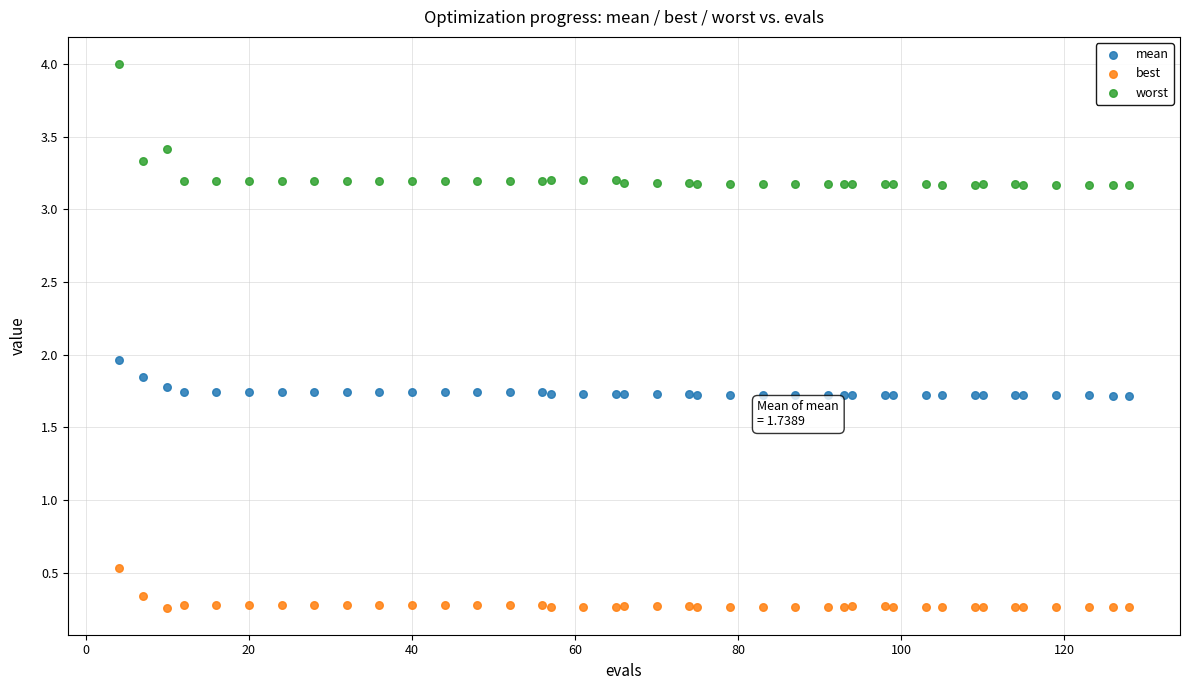

Which series reaches the maximum Y coordinate?

worst